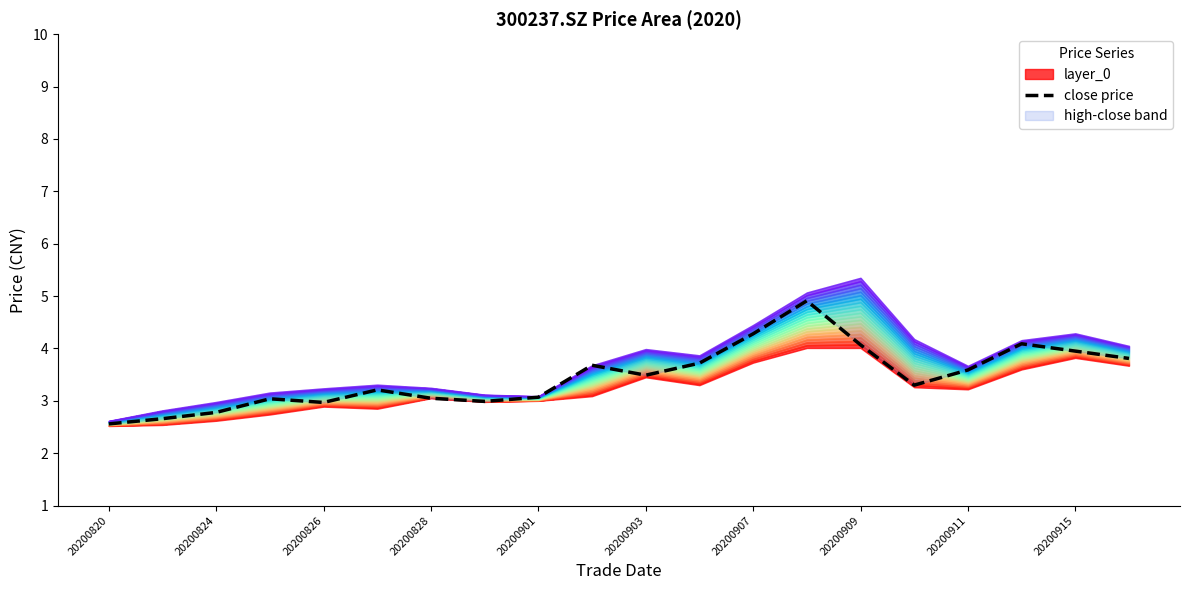

What is the average value?

3.5